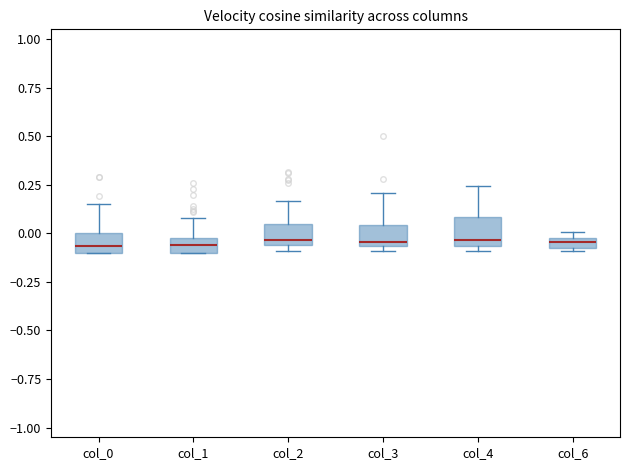

Where does the upper whisker of the box for col_4 end on the y-axis? The values are not printed on the chart, so give them approximately, as read against the axis.

0.25